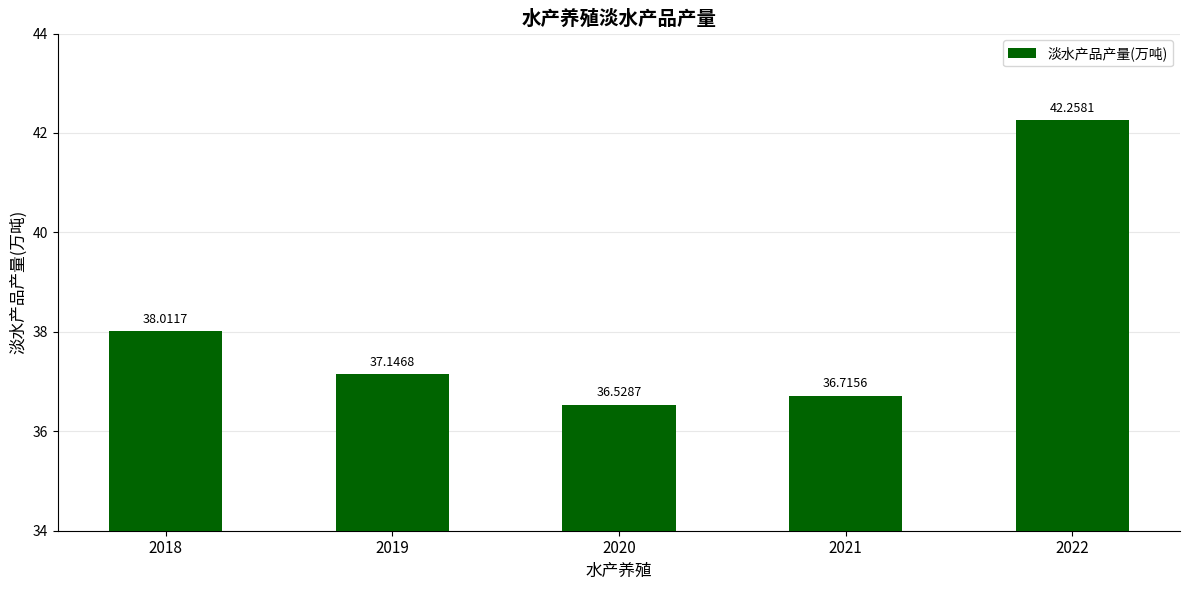

Reading right to left, what are all the values shown in this chart?

2022=42.3	2021=36.7	2020=36.5	2019=37.1	2018=38.0